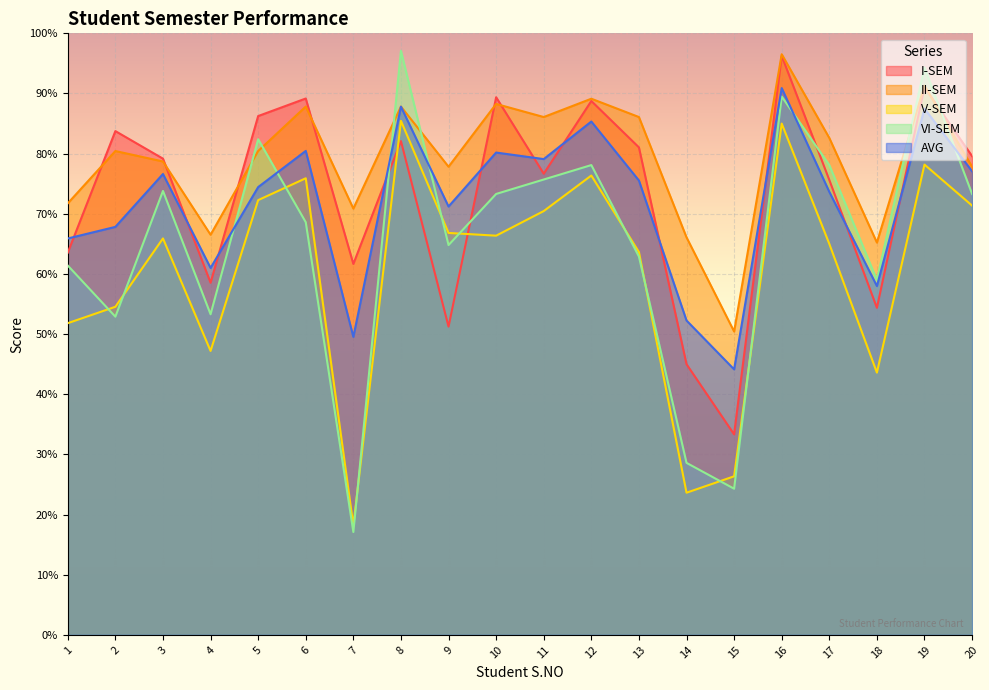

How many series are shown in this chart?

5